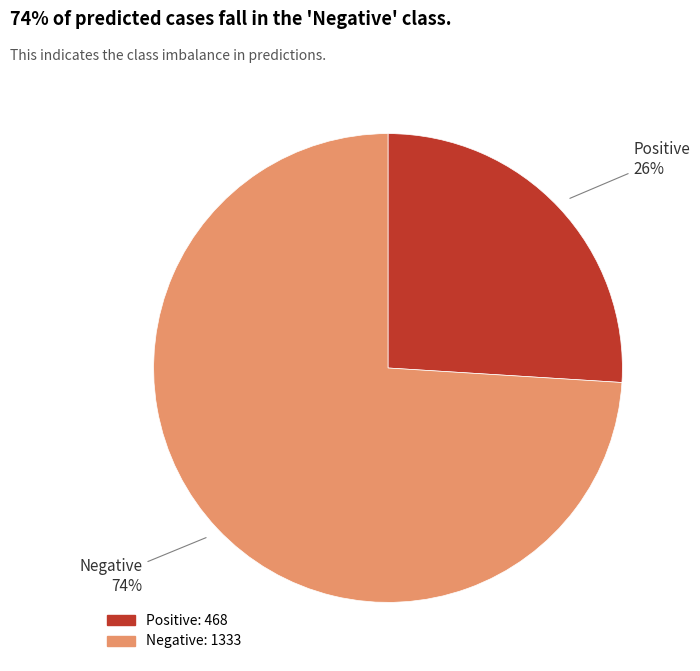

Rank the categories by value from highest to lowest.

Negative, Positive